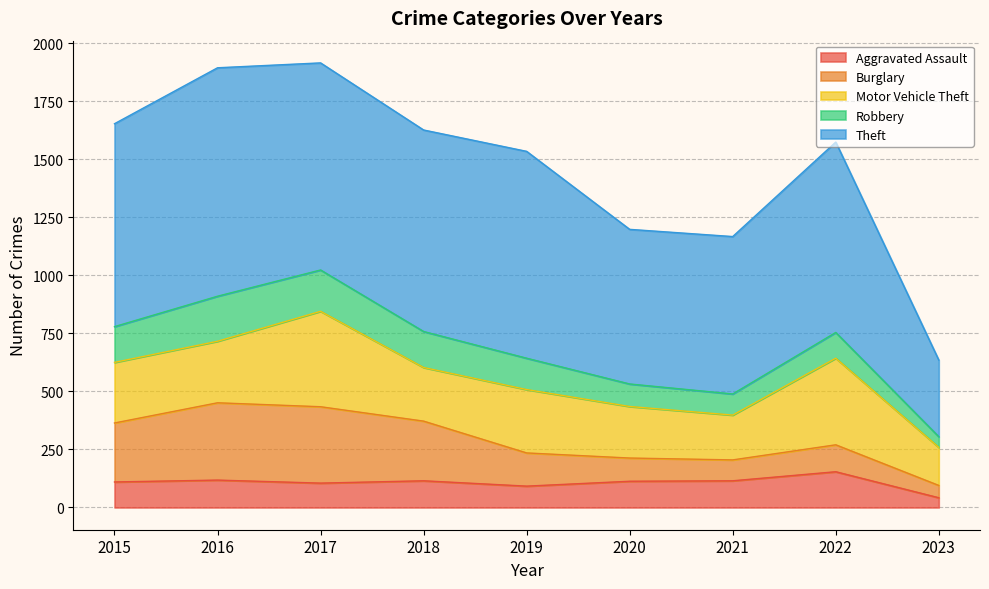

Which series has the widest spread of values?

Theft